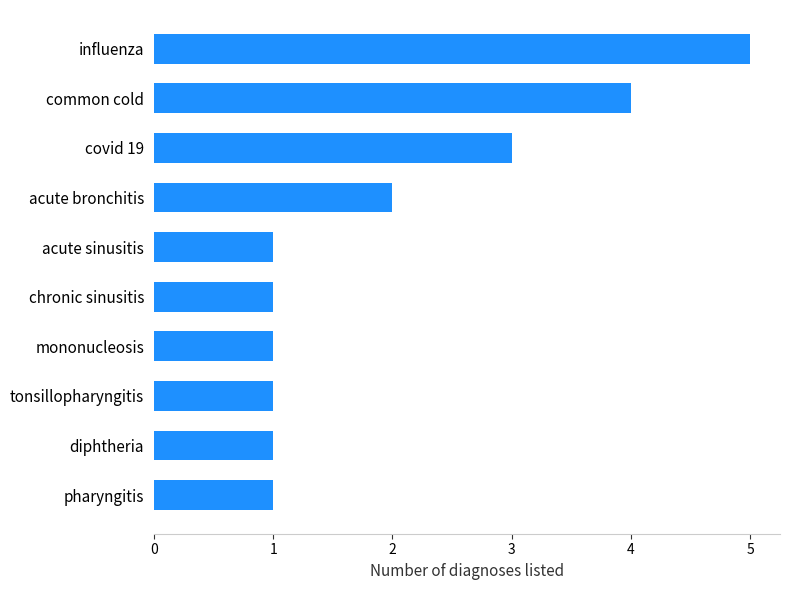

Between common cold and influenza, which is larger?

influenza